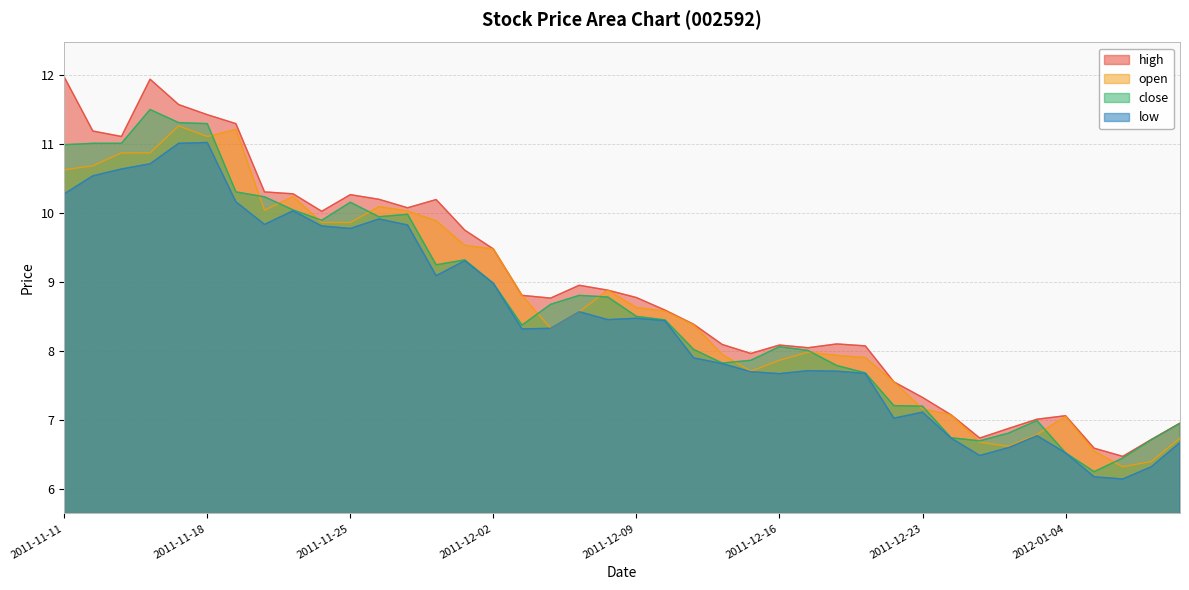

What is the minimum value for close?

6.3